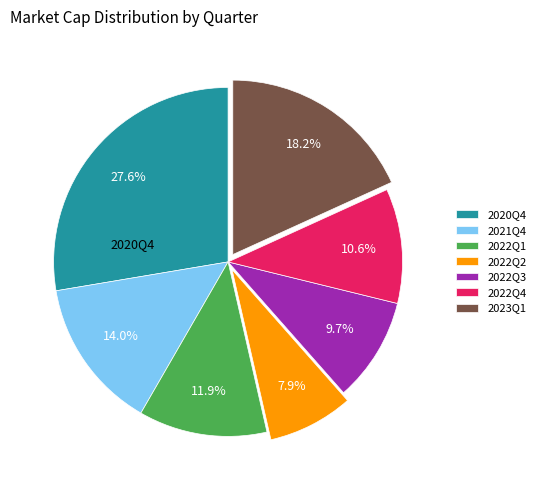

Count the number of slices in the pie.

7